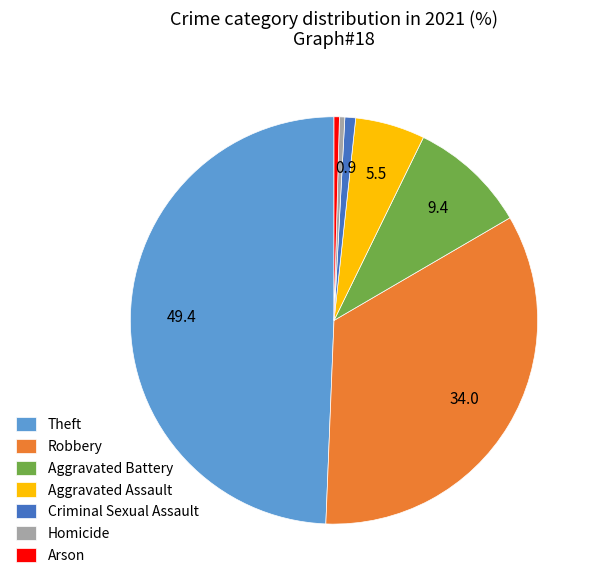

True or false: Criminal Sexual Assault accounts for 7% of the total.

False